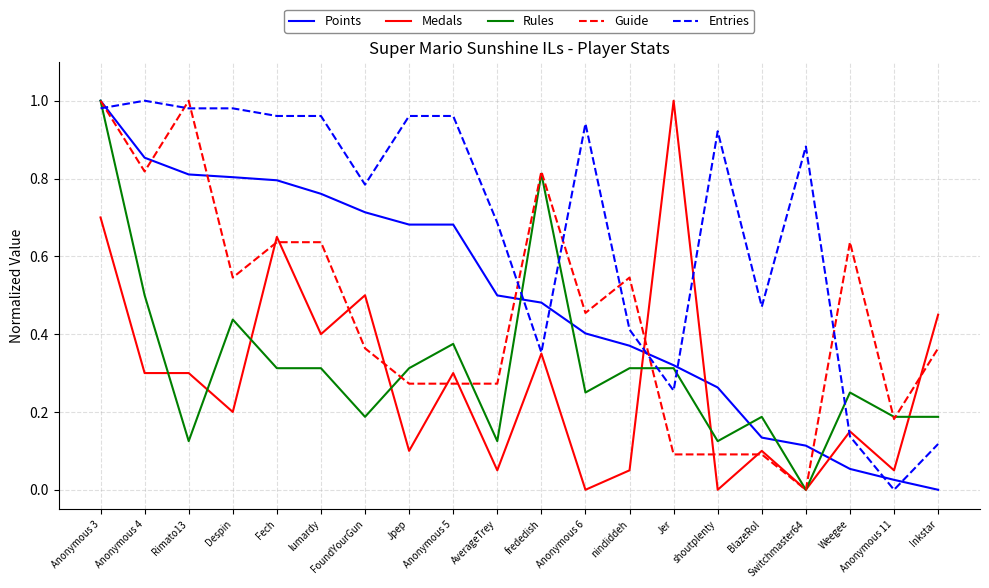

How many Rules values are between 0 and 1?

20